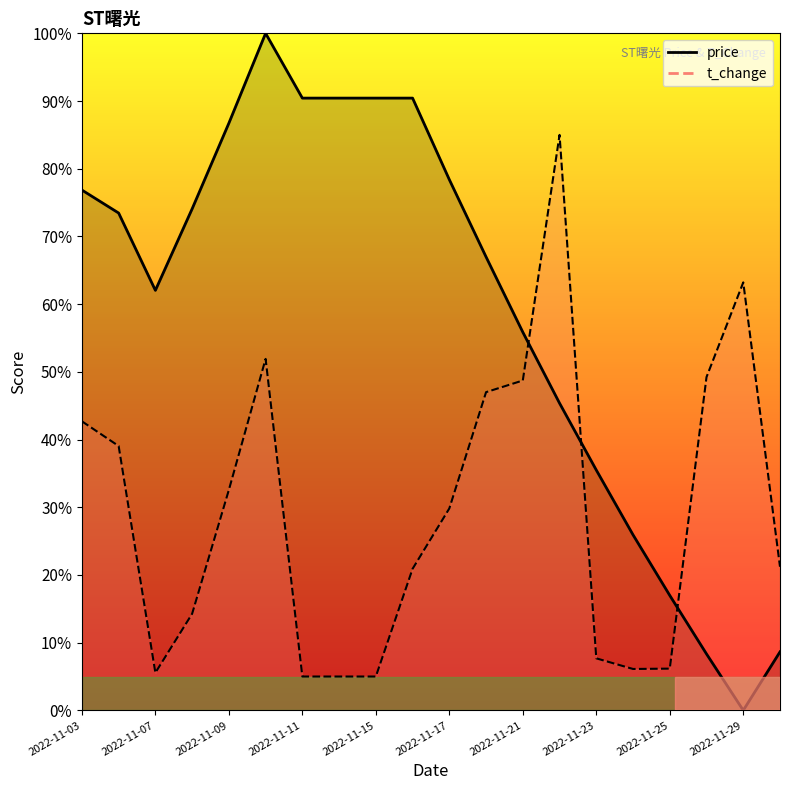

Reading left to right, list all the values displayed in this chart.

price: 76.9	73.5	62.0	74.1	86.7	100.0	90.4	90.4	90.4	90.4	78.4	67.0	55.9	45.4	35.5	25.9	17.0	8.3	0.0	8.6
t_change: 42.7	39.0	5.6	14.3	32.6	51.9	5.0	5.0	5.0	20.9	29.8	47.0	48.7	85.0	7.7	6.1	6.2	49.2	63.2	21.2